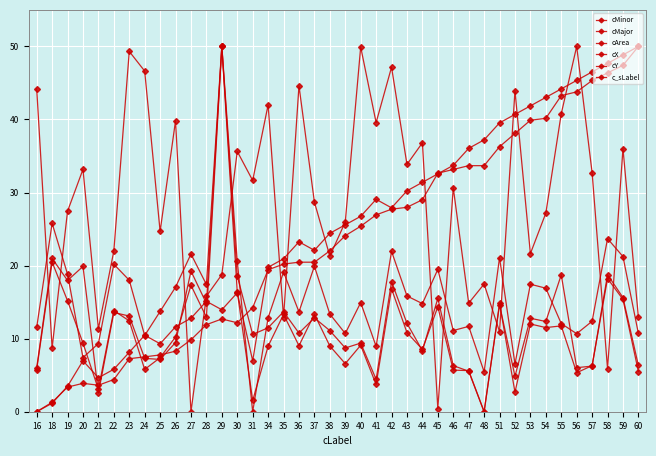

Is this an area chart (filled region under the line)?

No